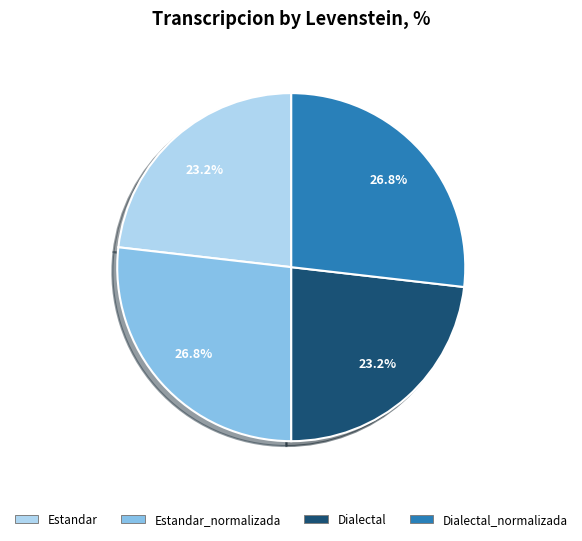

What percentage is NOT represented by Dialectal_normalizada?

73.2%